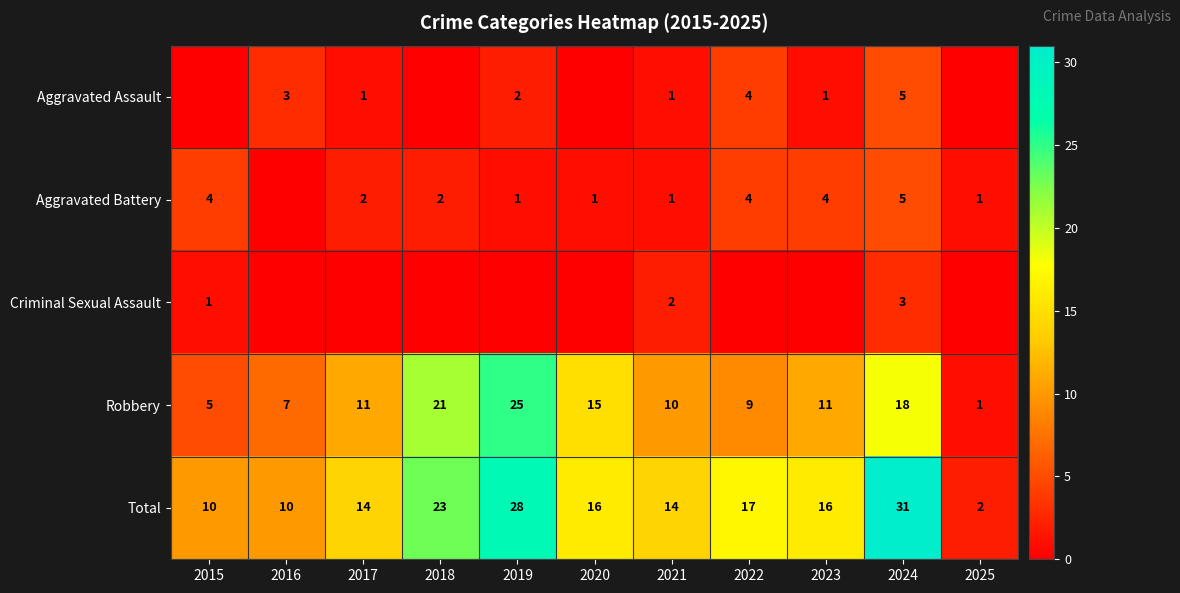

Count the number of categories in the chart.

11